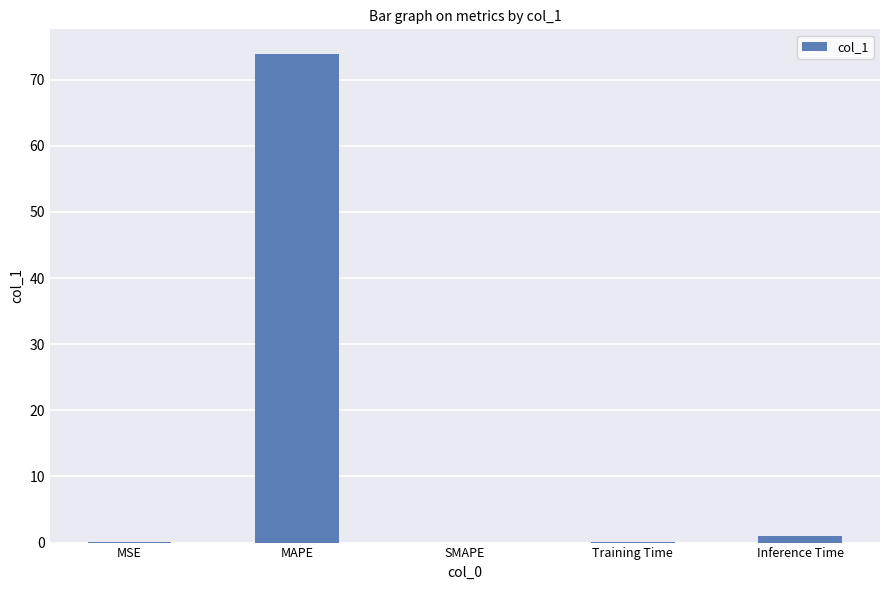

What is the sum of all values?

75.0